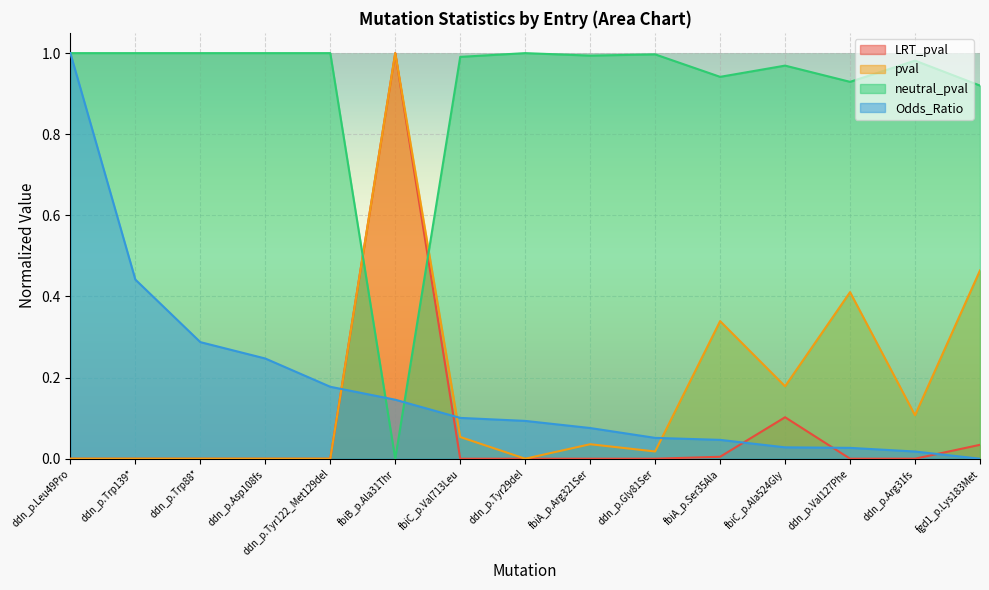

Reading left to right, list all the values displayed in this chart.

LRT_pval: 0.0	0.0	0.0	0.0	0.0	1.0	0.0	0.0	0.0	0.0	0.0	0.1	0.0	0.0	0.0
pval: 0.0	0.0	0.0	0.0	0.0	1.0	0.1	0.0	0.0	0.0	0.3	0.2	0.4	0.1	0.5
neutral_pval: 1.0	1.0	1.0	1.0	1.0	0.0	1.0	1.0	1.0	1.0	0.9	1.0	0.9	1.0	0.9
Odds_Ratio: 1.0	0.4	0.3	0.2	0.2	0.1	0.1	0.1	0.1	0.1	0.0	0.0	0.0	0.0	0.0